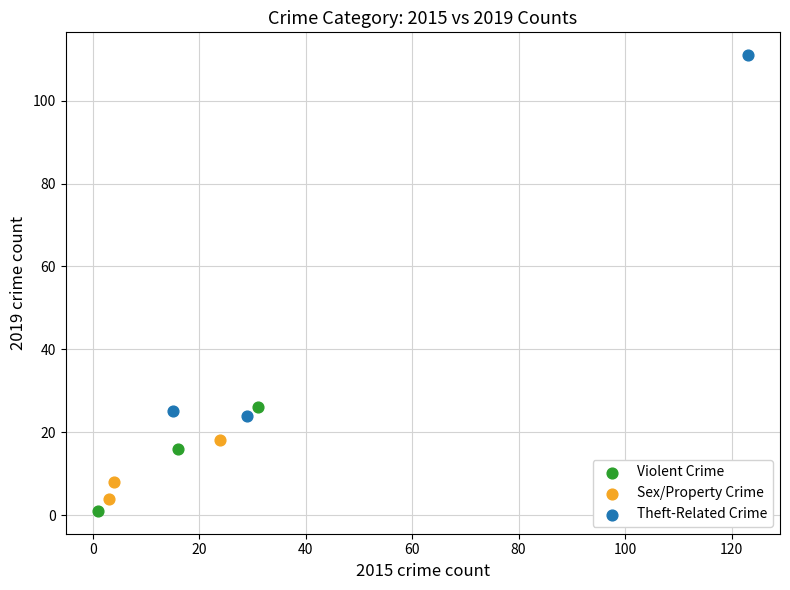

What are all the series names shown in the legend?

Violent Crime, Sex/Property Crime, Theft-Related Crime